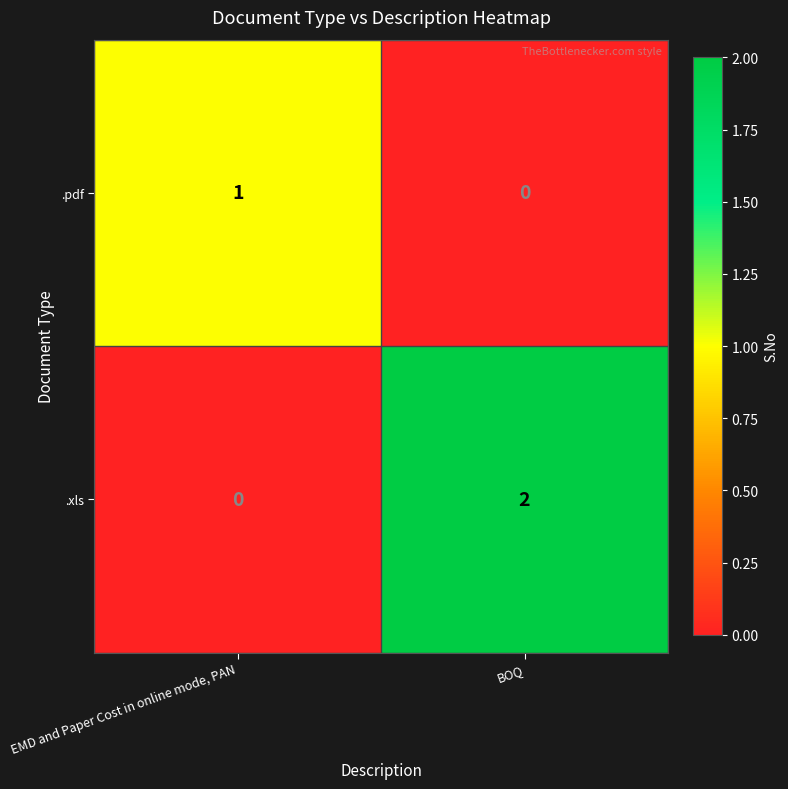

Which category has the highest value in the .pdf series?

EMD and Paper Cost in online mode, PAN